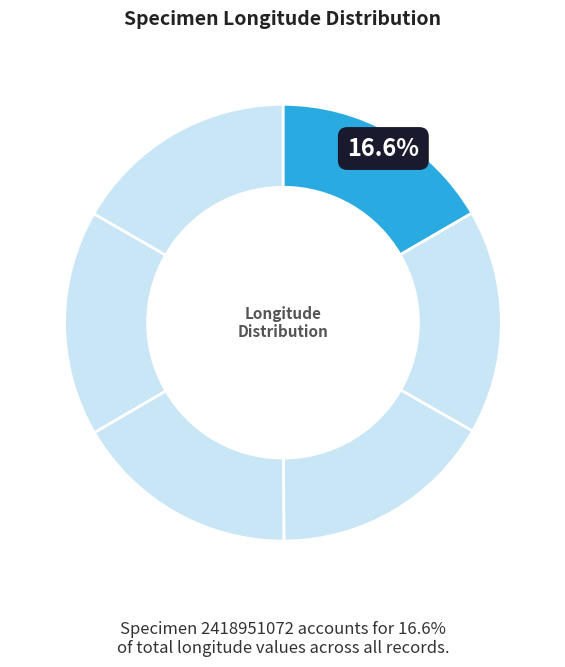

How many segments does this pie chart have?

6